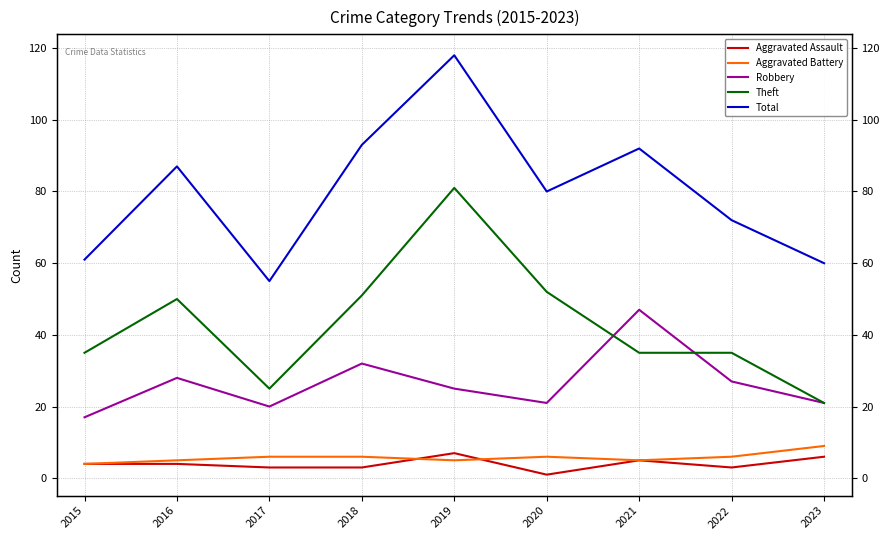

At which category does Theft reach its first local peak?

2016